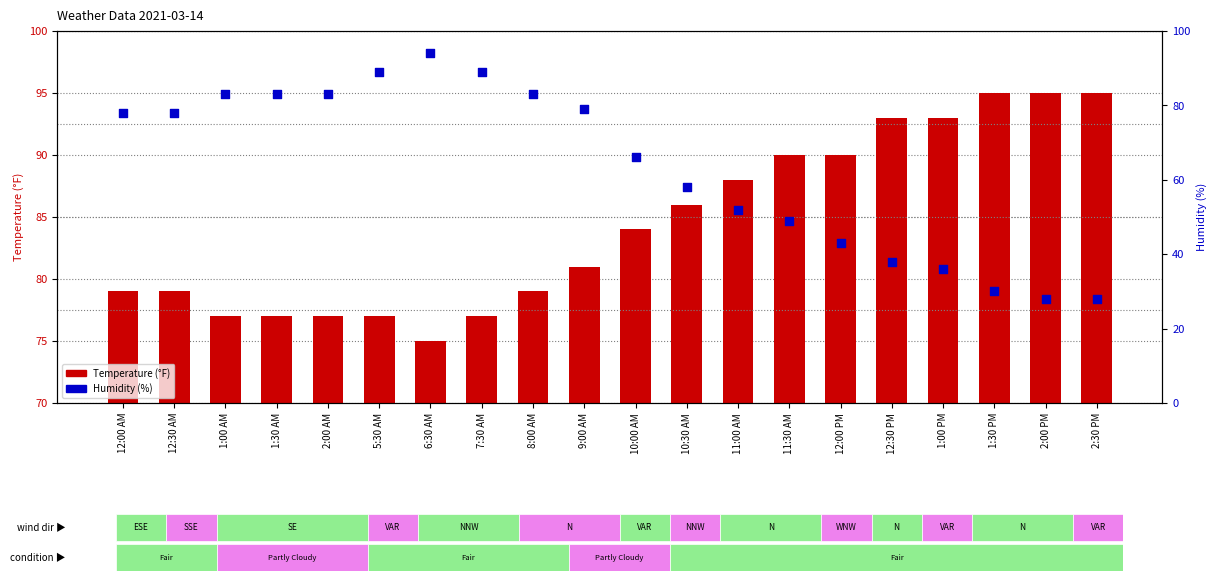

At how many categories does at least one series exceed 40?

20